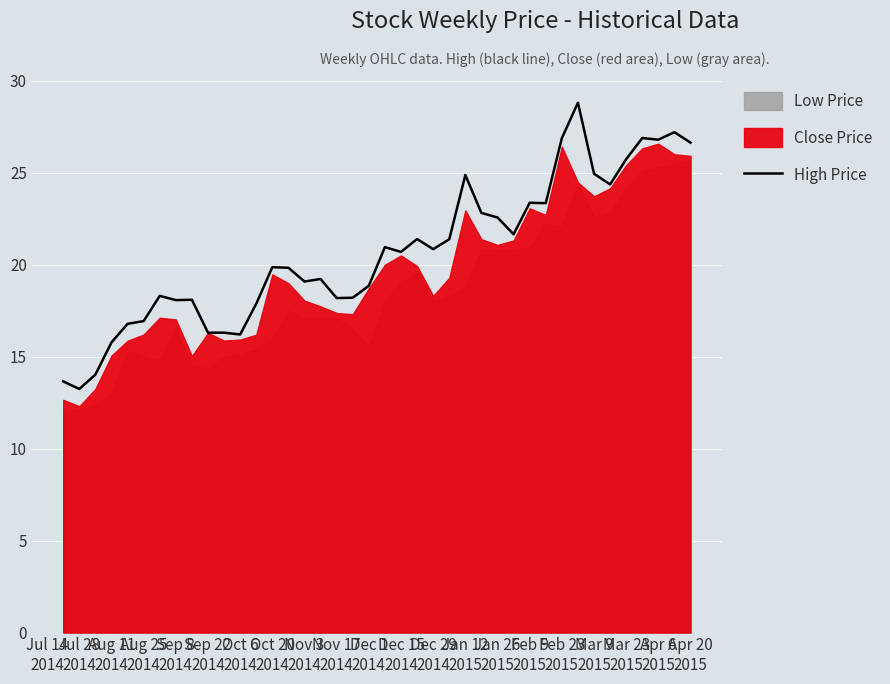

How many interior local valleys (lower than both neighbors) does the data have?

11